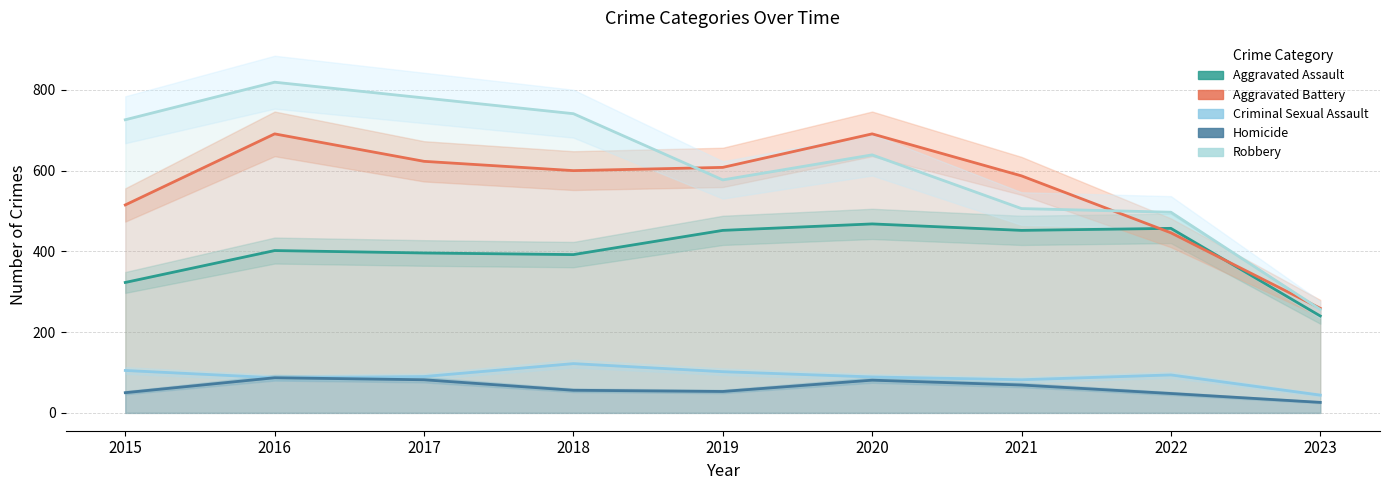

True or false: Robbery and Criminal Sexual Assault intersect in this chart.

False